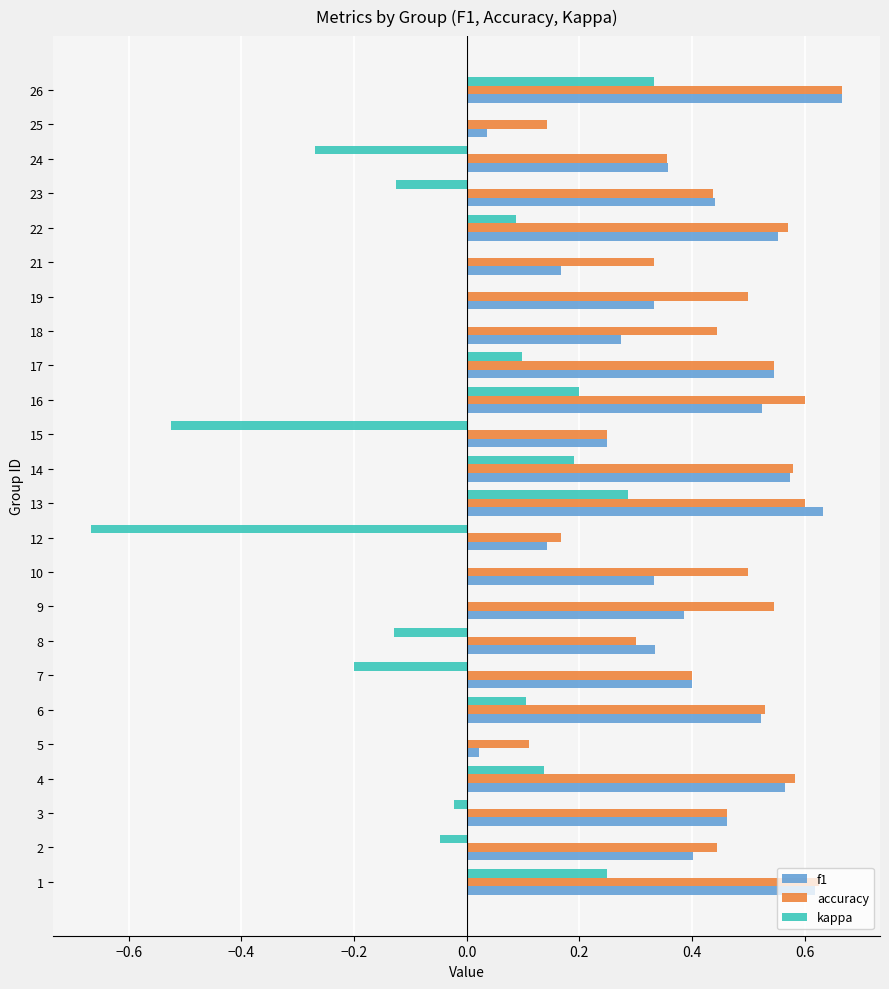

Count the accuracy values in the range 0 to 1.

24